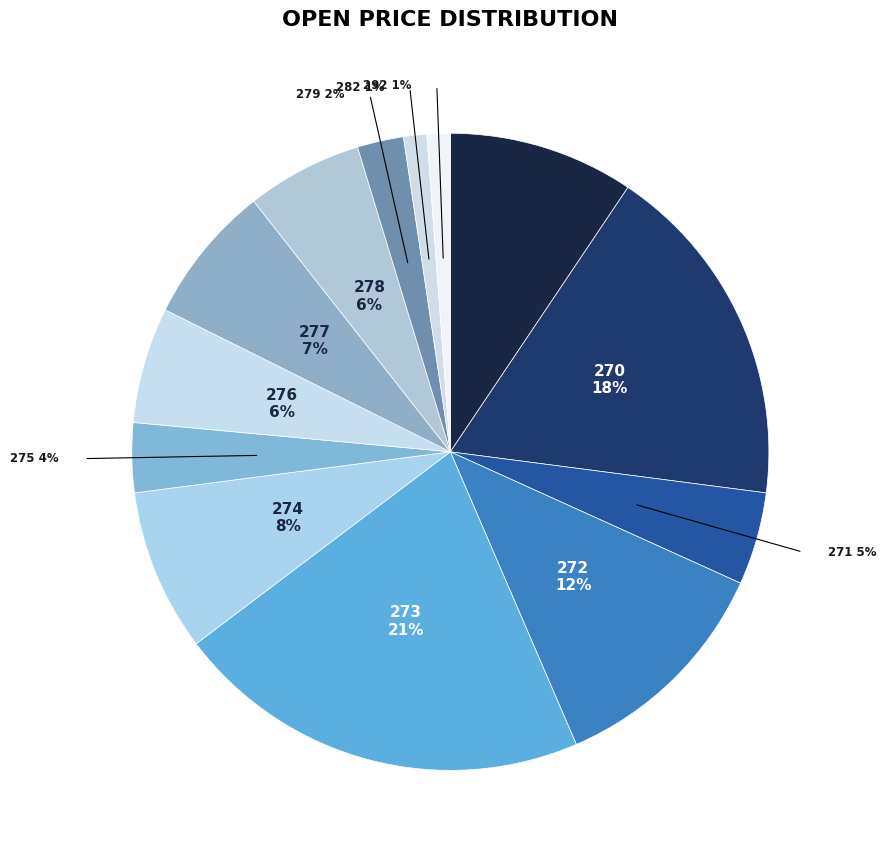

What is the ratio of the value at 271 to the value at 270?

0.3